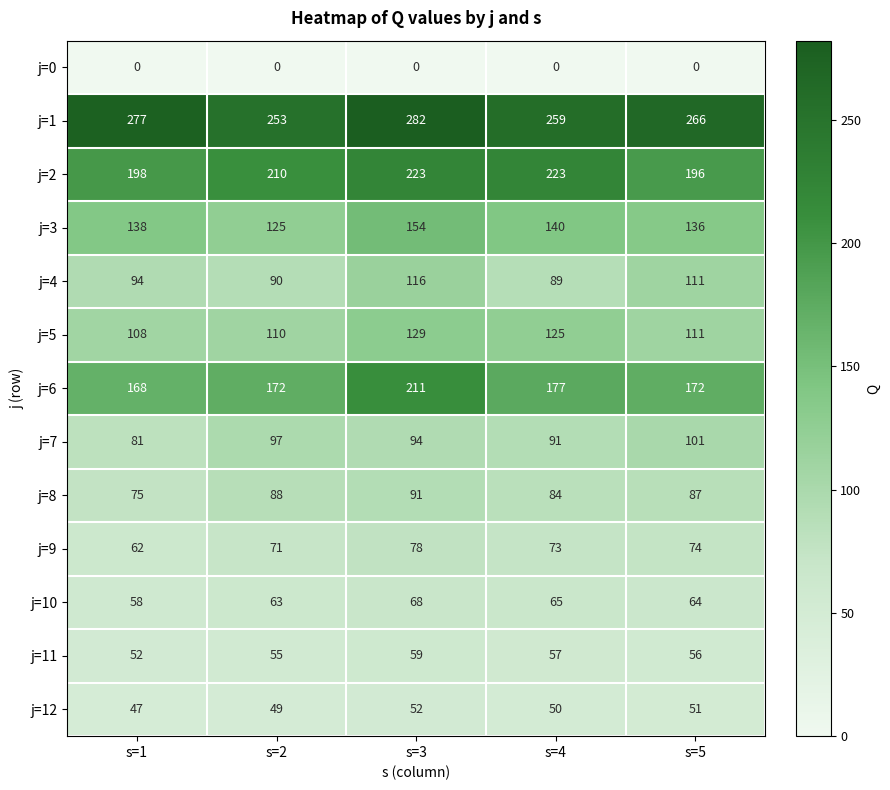

What is the spread (max minus min) of values at s=3?

282